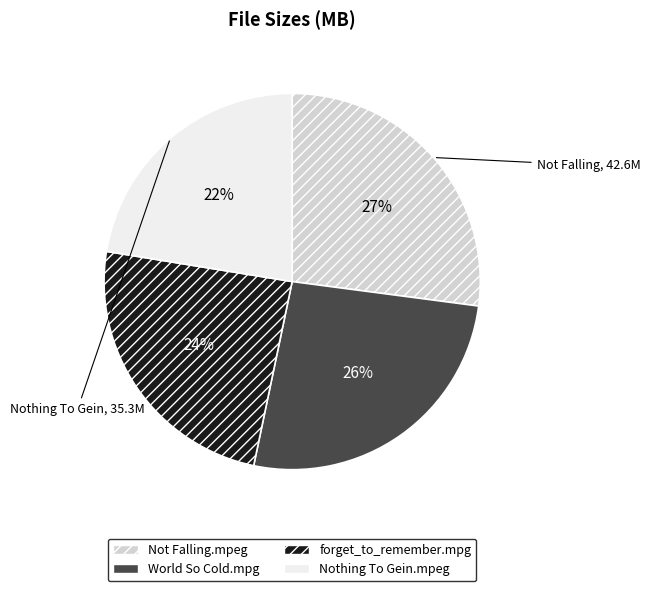

To the nearest percent, what is the average slice percentage?

25%